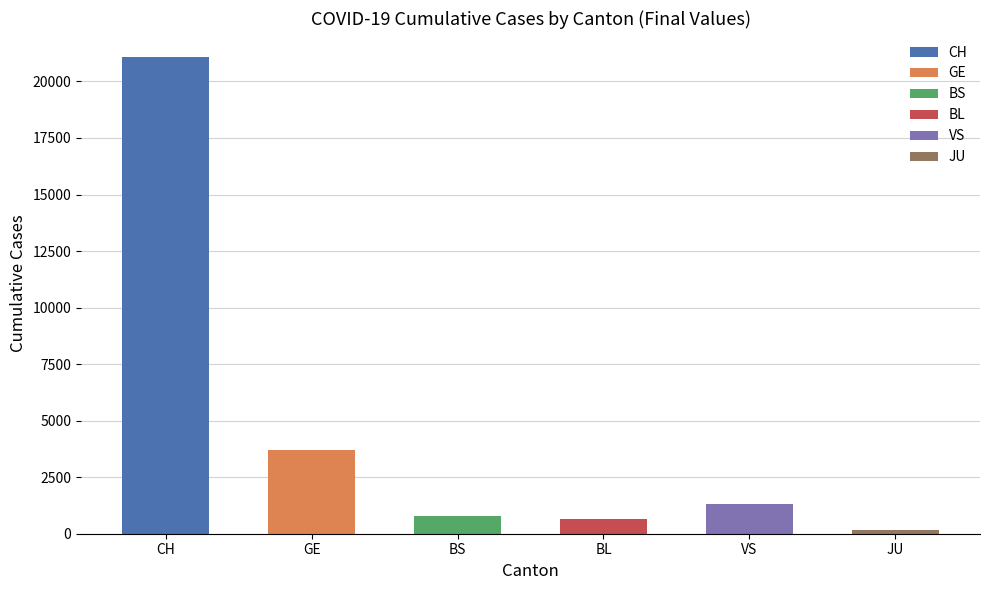

Approximately how many times larger is the value at BS compared to BL?

1.2